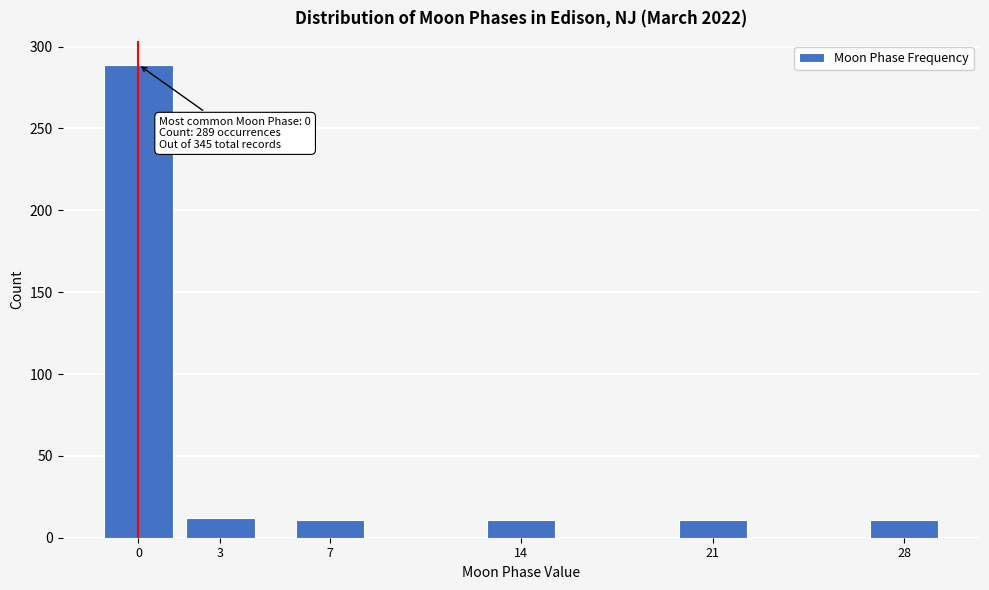

True or false: the data shows 438 at 0.

False